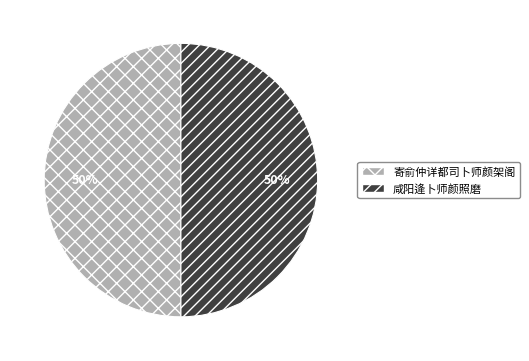

Count the number of slices in the pie.

2